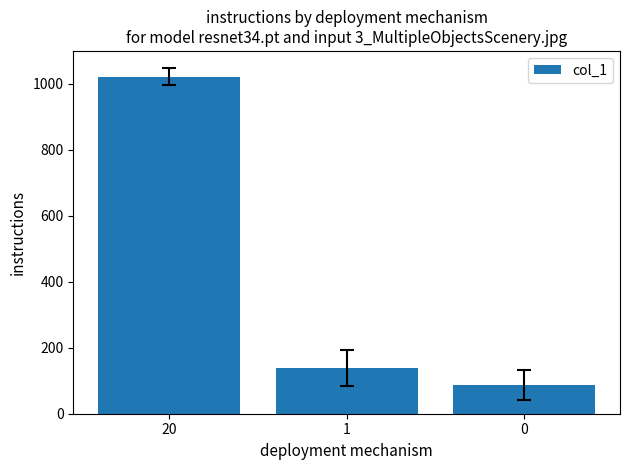

At which label does the data first exceed 139?

20